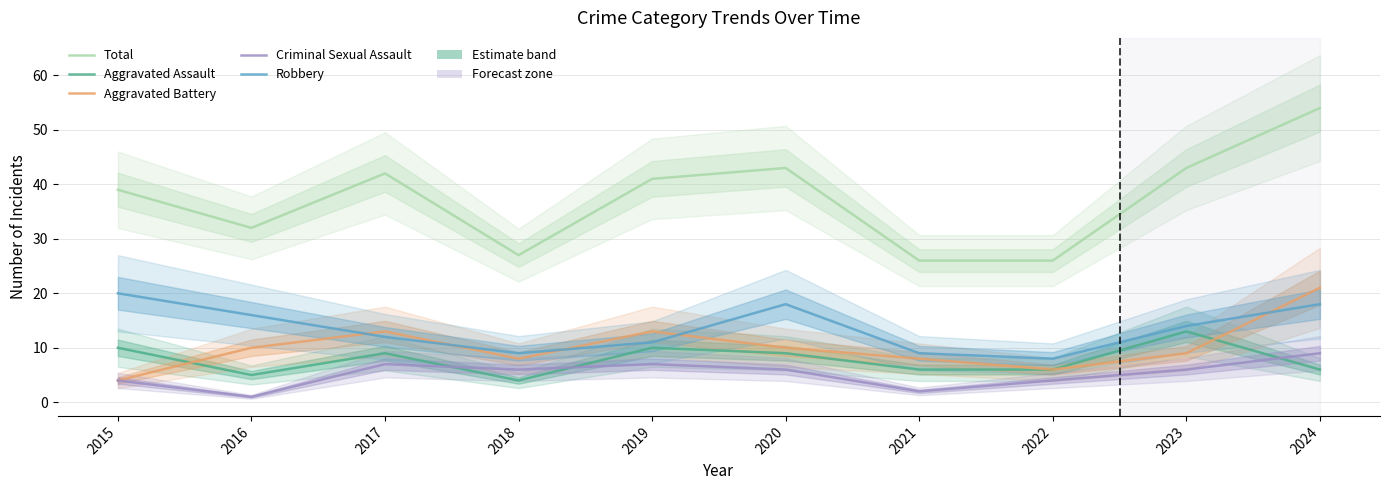

What is the value of the Criminal Sexual Assault point at the 1st from the left?

4